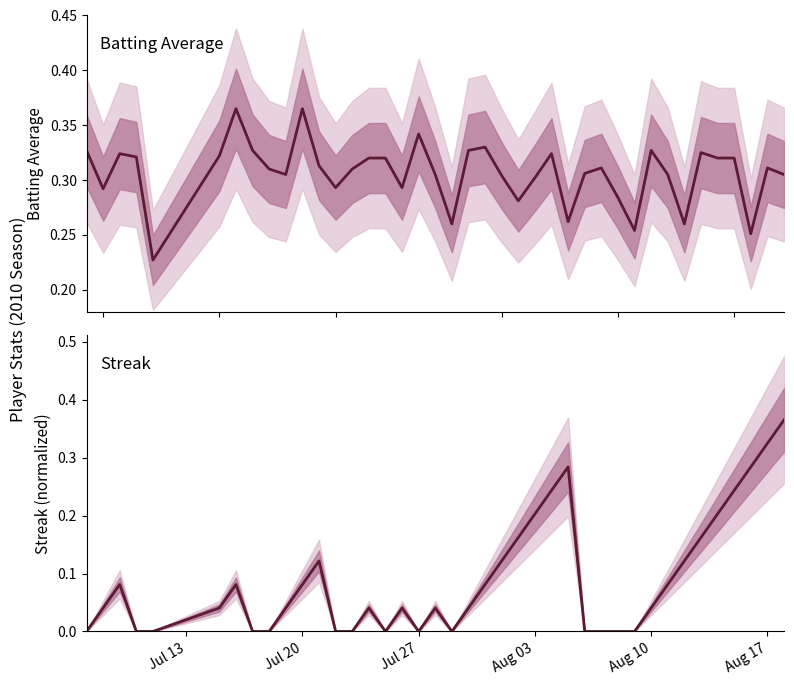

True or false: Streak has a value of 0.1 at 9.

False